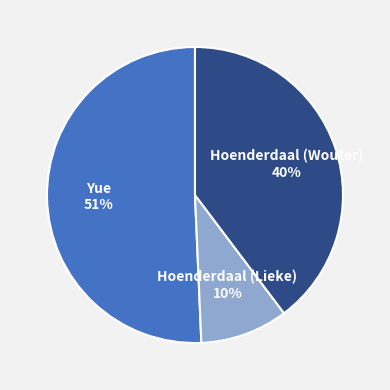

To the nearest percent, what is the average slice percentage?

33%